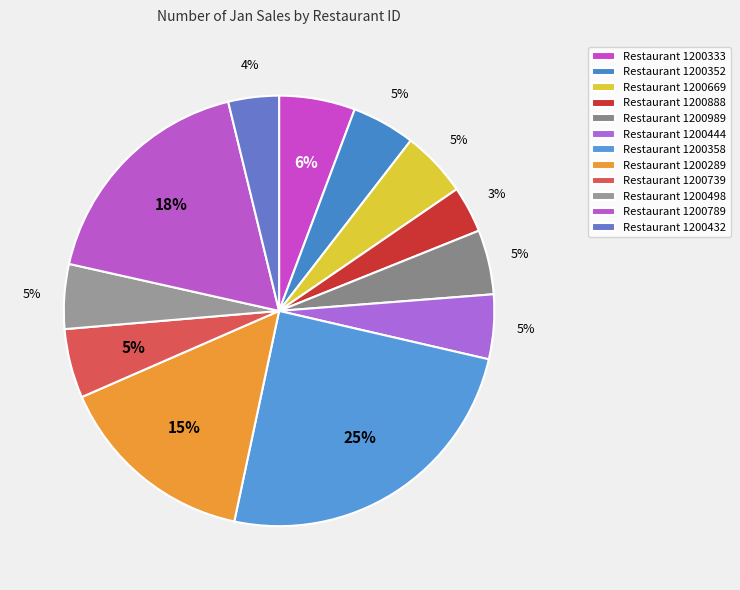

Is there a majority slice in this chart?

No